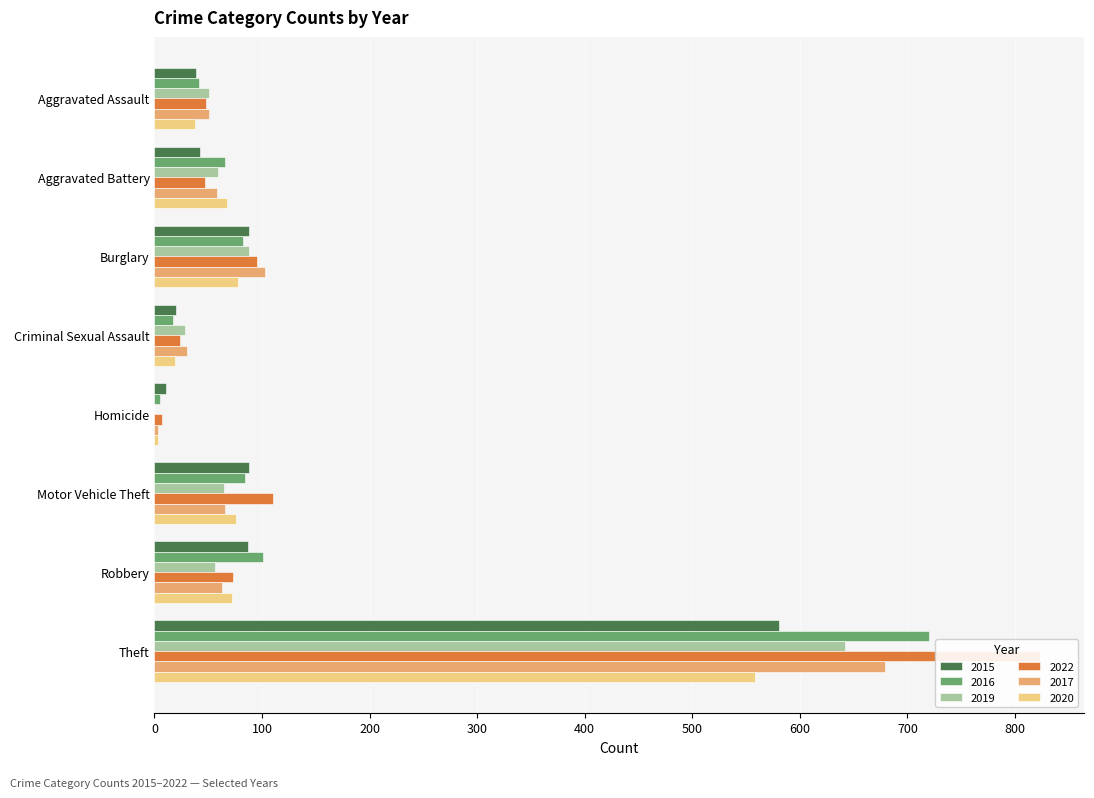

How many bars are there in total?

48